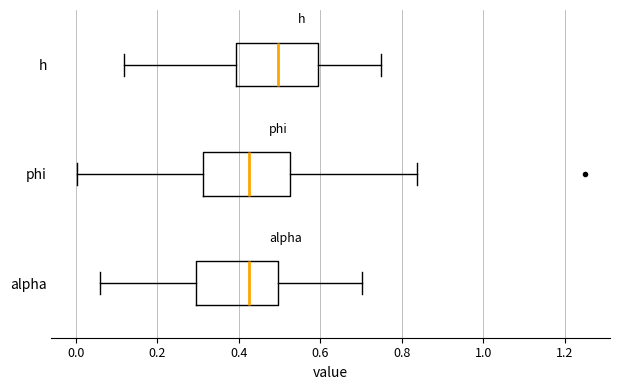

Reading bottom to top, read every box against the x-axis: the position of its median line, the range the box covers, and the ends of its whiskers. The values are not printed on the chart, so give them approximately, as read against the axis.

alpha: median 0.42, box 0.30 to 0.50, whiskers 0.06 to 0.70
phi: median 0.42, box 0.32 to 0.52, whiskers 0.00 to 0.84
h: median 0.50, box 0.40 to 0.60, whiskers 0.12 to 0.74